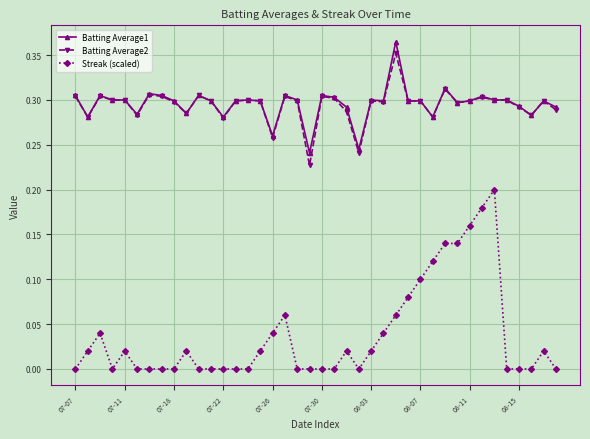

Which series has the largest range (max minus min)?

Streak (scaled)